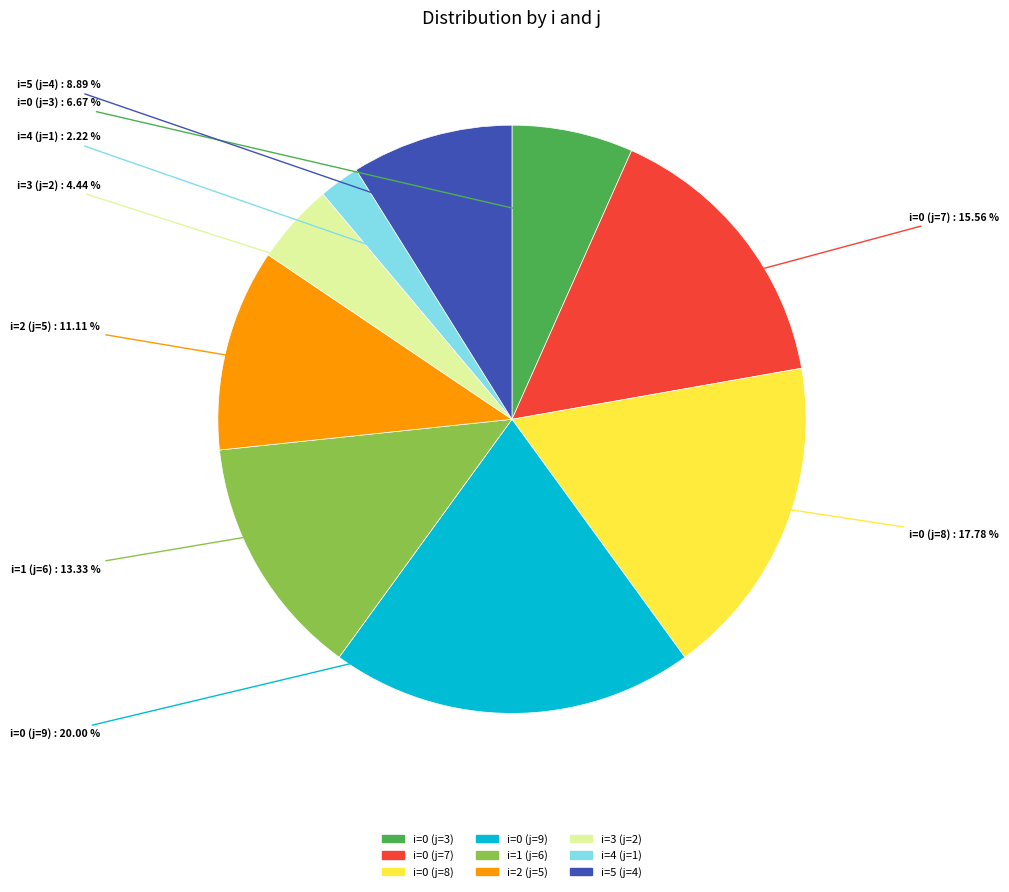

To the nearest percent, what percentage of the pie is i=1 (j=6)?

13%